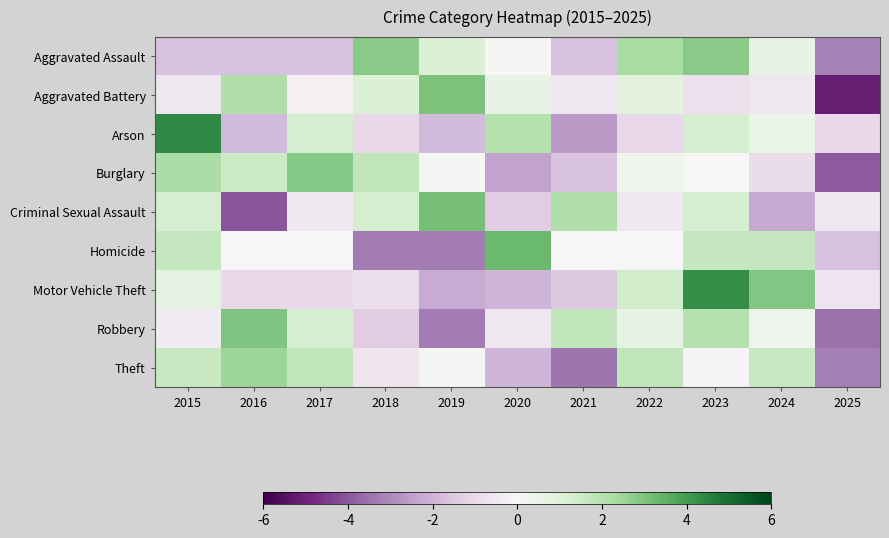

What is the difference between the highest and lowest values at 2015?

3.0